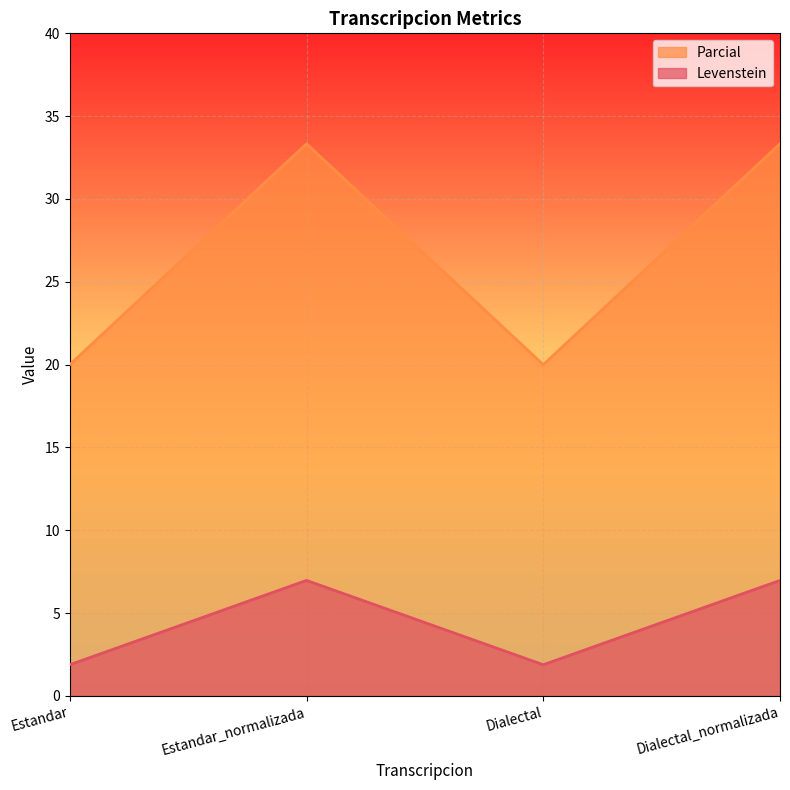

What is the highest value of the Parcial series?

33.3